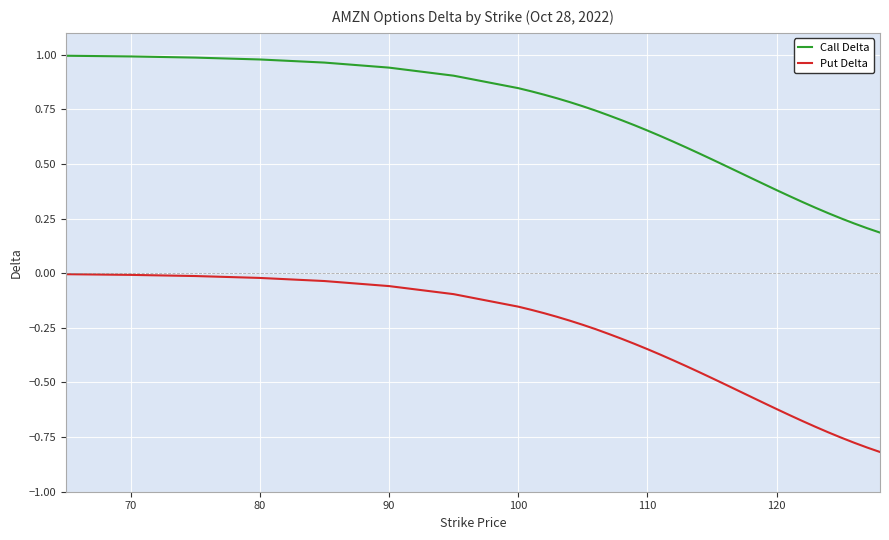

Rank the series by their average value, from highest to lowest.

Call Delta, Put Delta